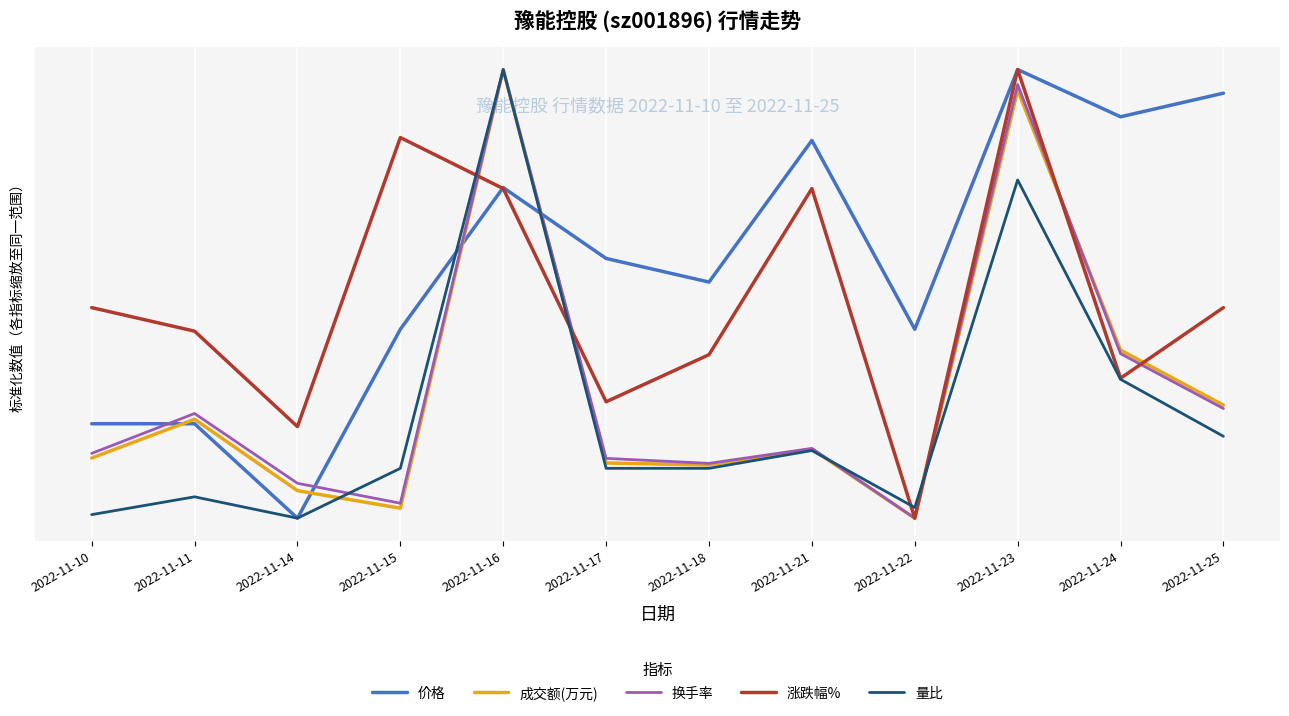

Which series has the largest range (max minus min)?

价格